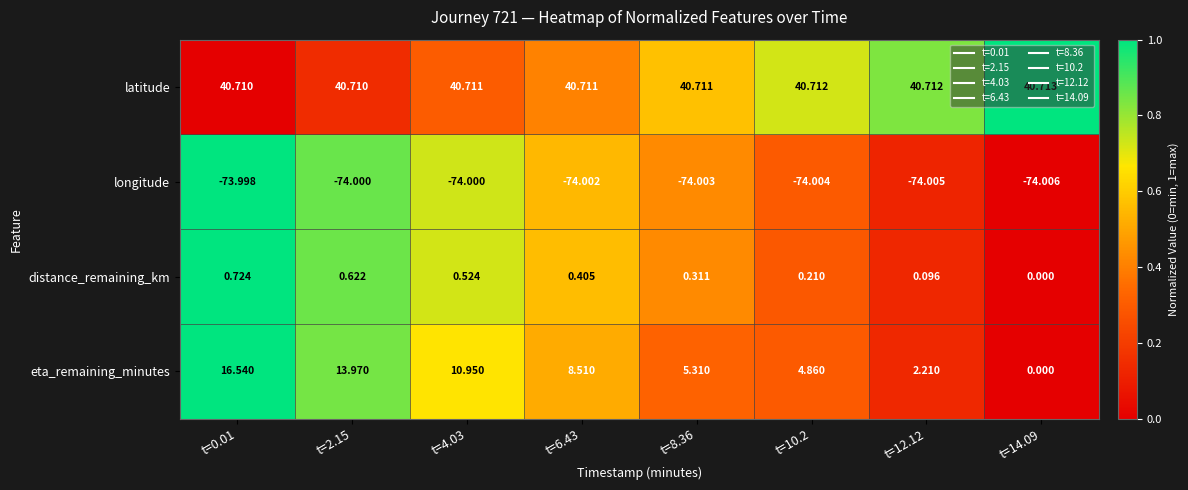

How many categories are shown in the chart?

8